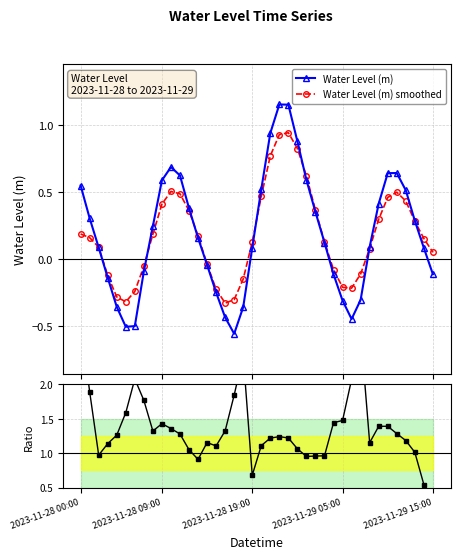

The Water Level (m) smoothed series shows -0.2 at 15. True or false?

True